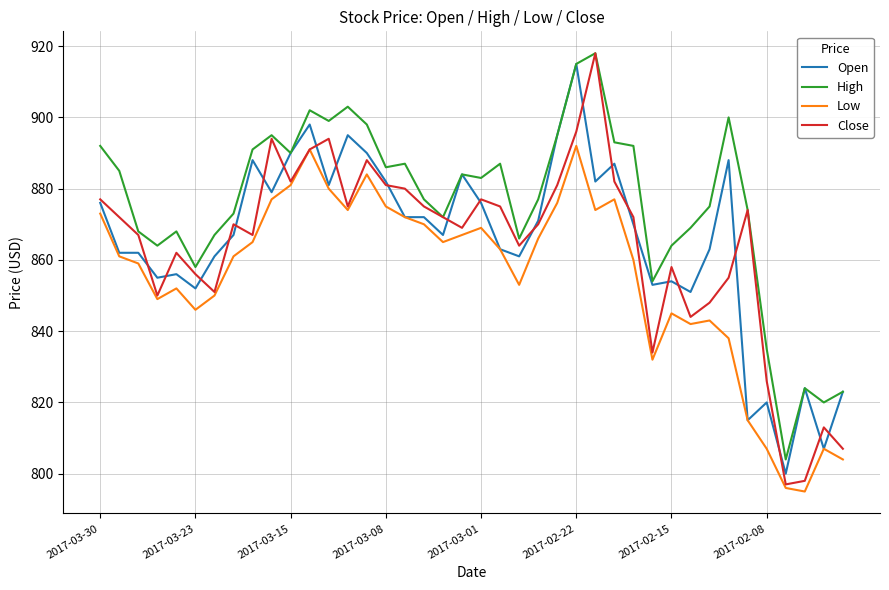

What is the greatest value displayed?

918